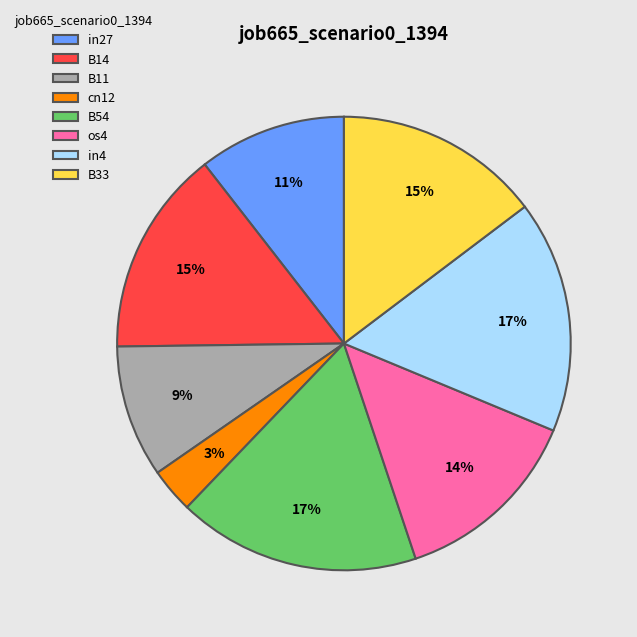

How many segments does this pie chart have?

8